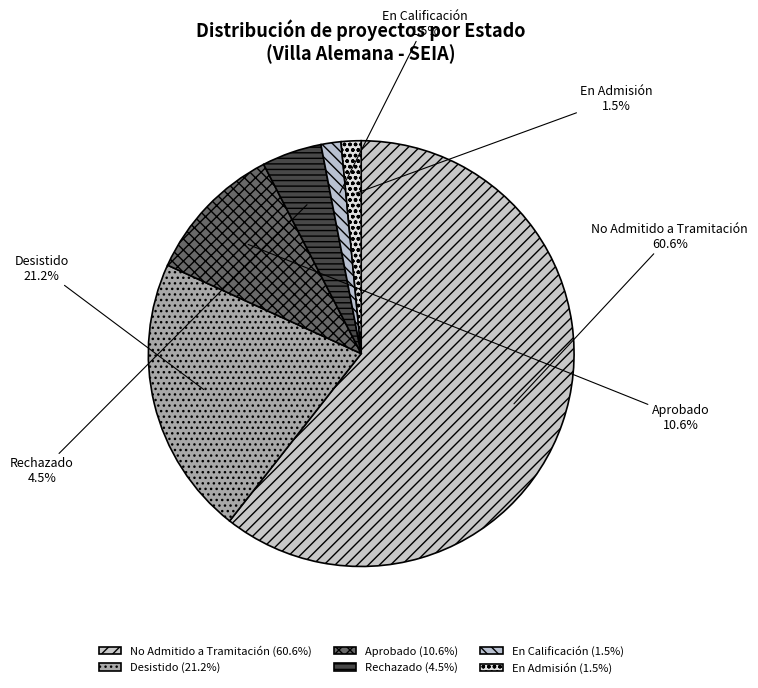

How many slices are in this pie chart?

6